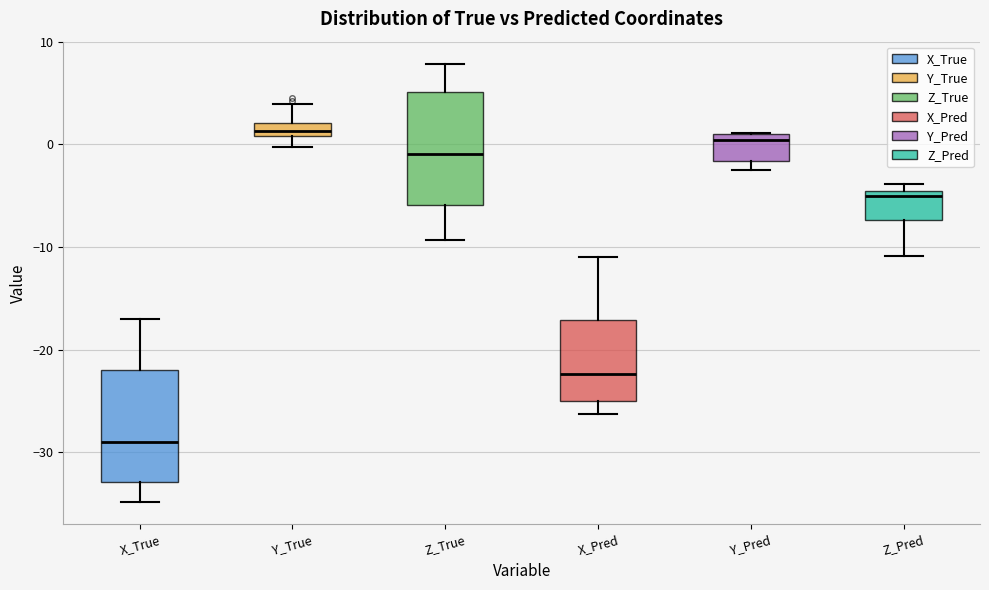

Where does the upper whisker of the box for Z_True end on the y-axis? The values are not printed on the chart, so give them approximately, as read against the axis.

8